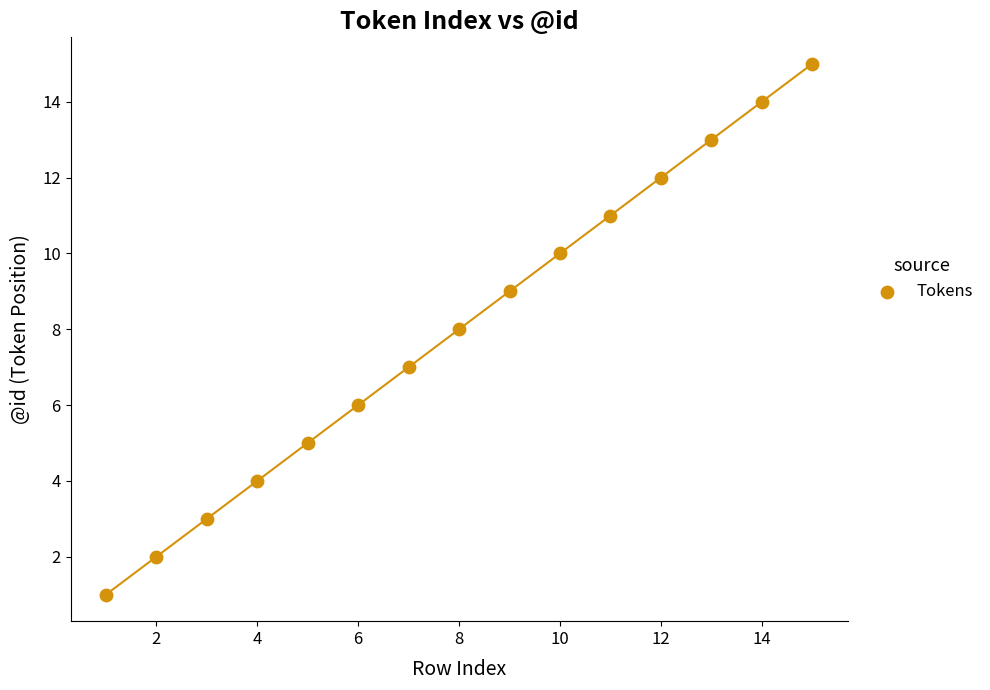

What is the range of X values (max minus min)?

14